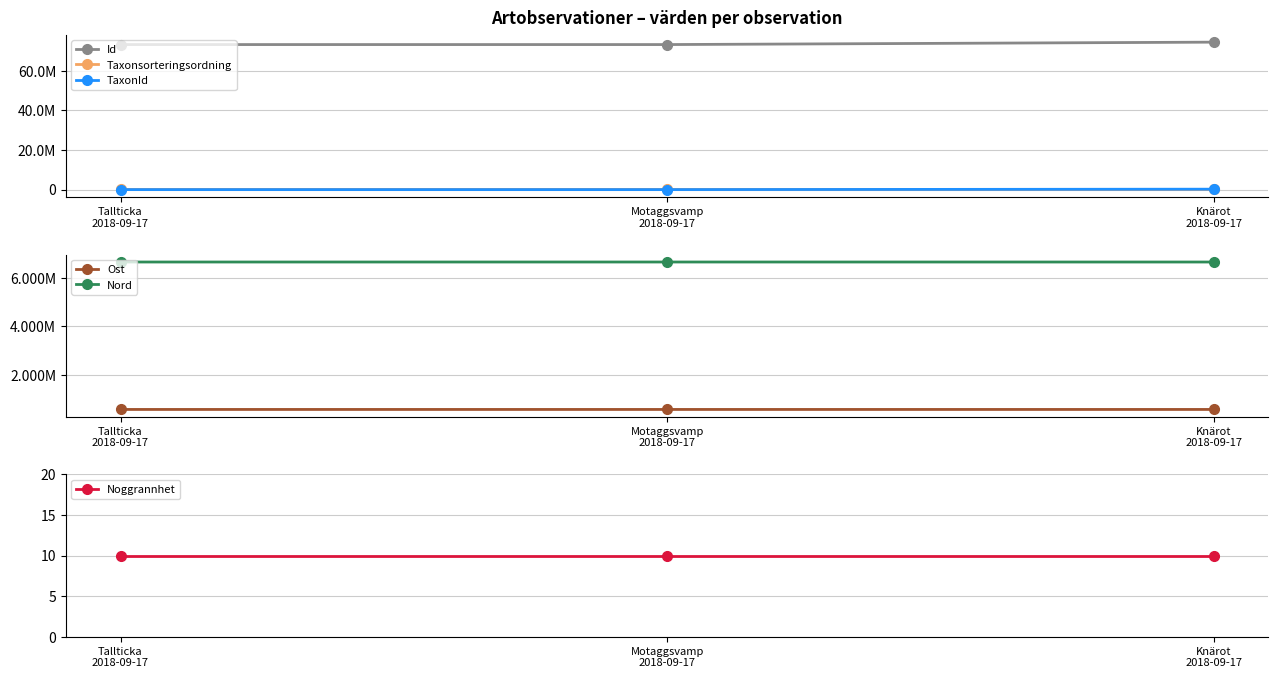

How many values in the Taxonsorteringsordning series are below 90676?

1